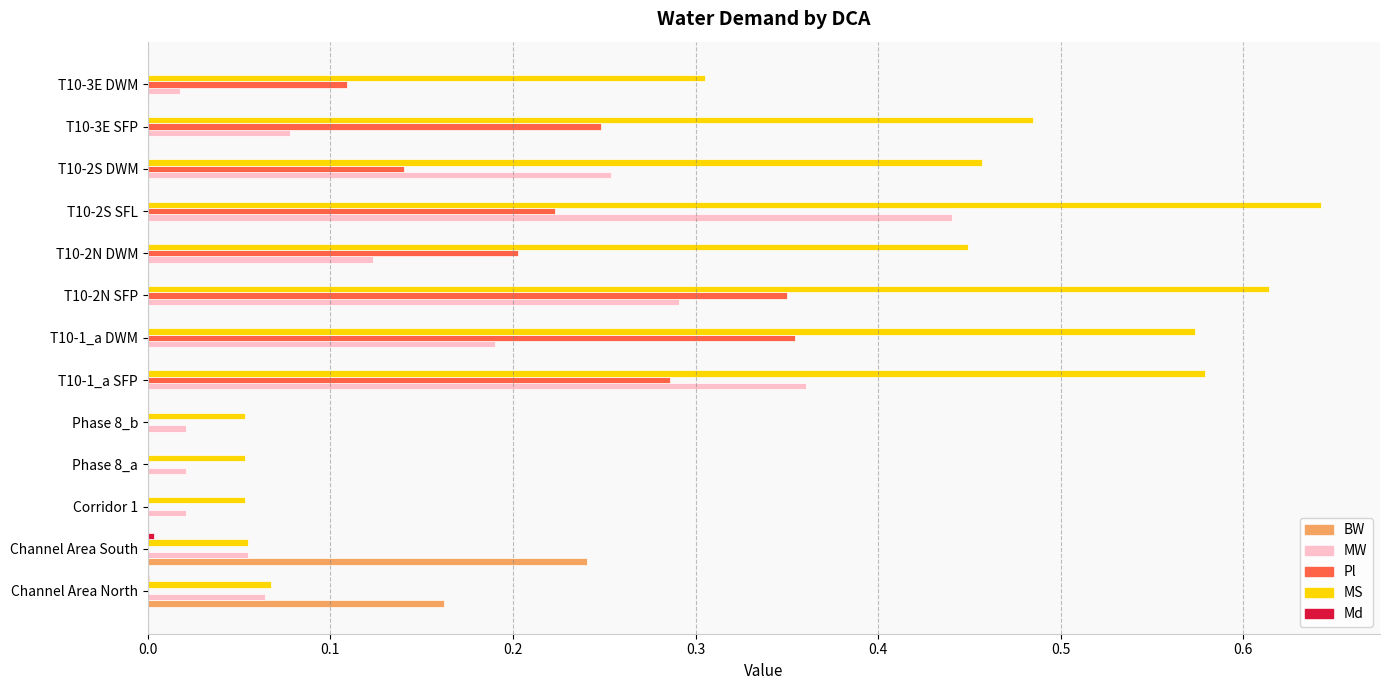

What is the sum of all MS values?

4.4